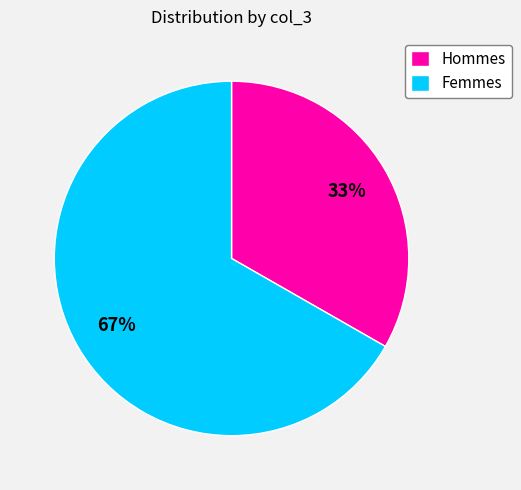

To the nearest percent, what percentage of the pie is Femmes?

67%